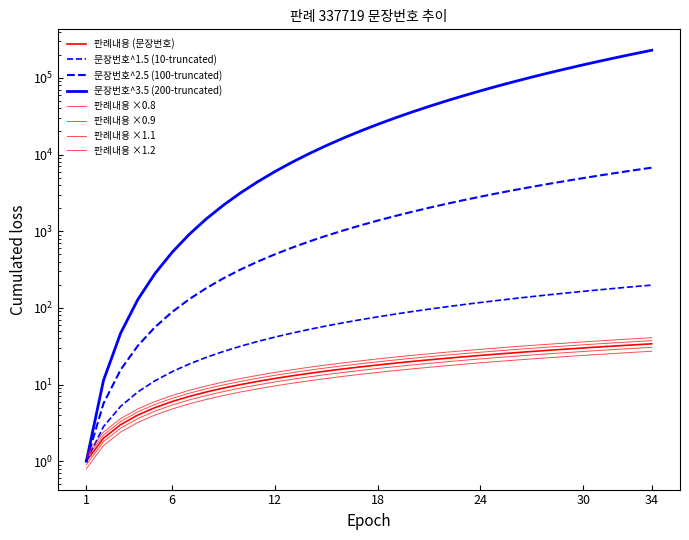

Read the value at 13, to the nearest 10.

10